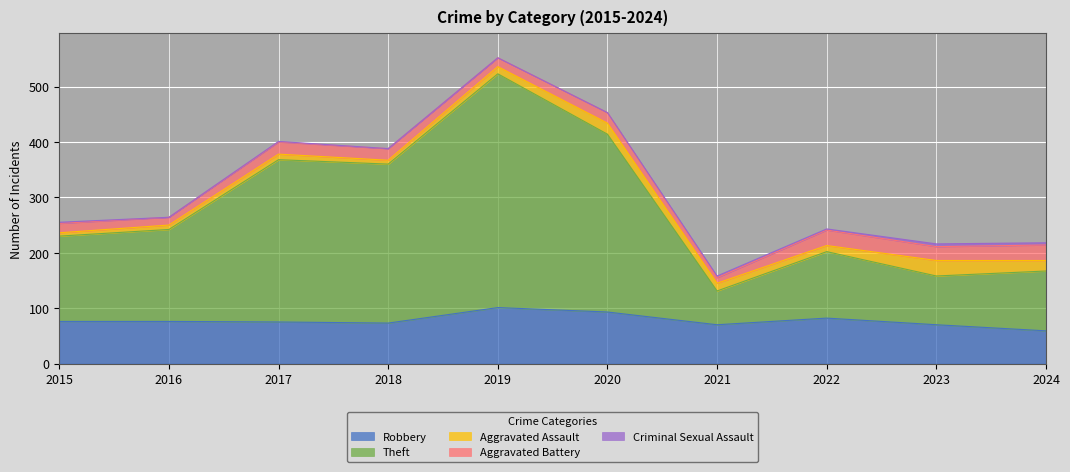

What is the approximate value of Robbery at 2022?

82